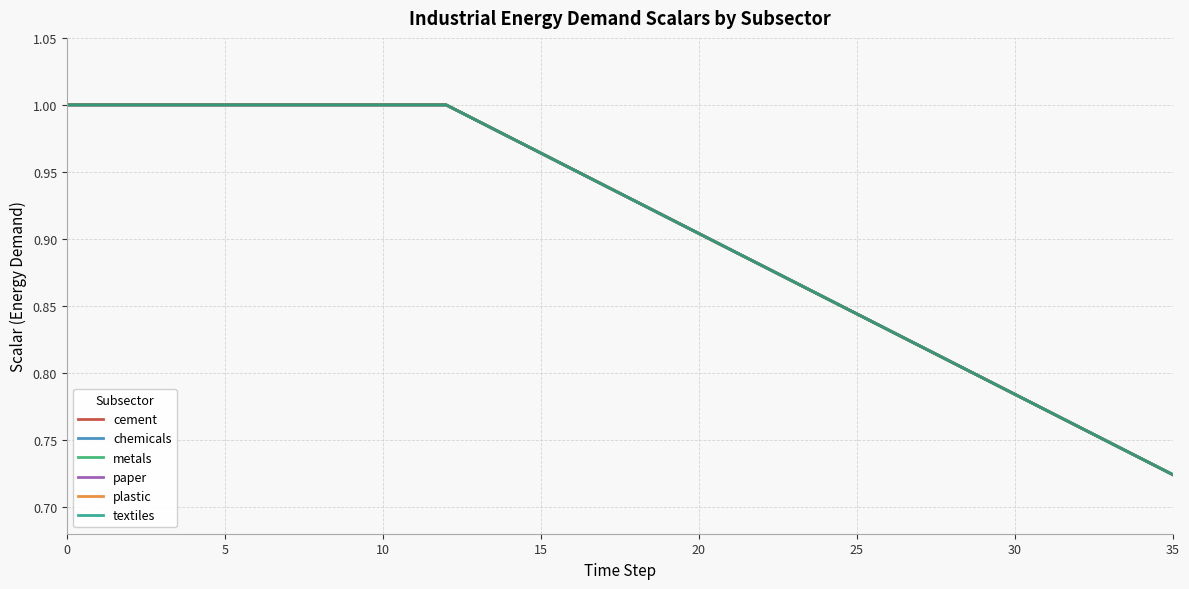

Which series has the largest total across all categories?

cement